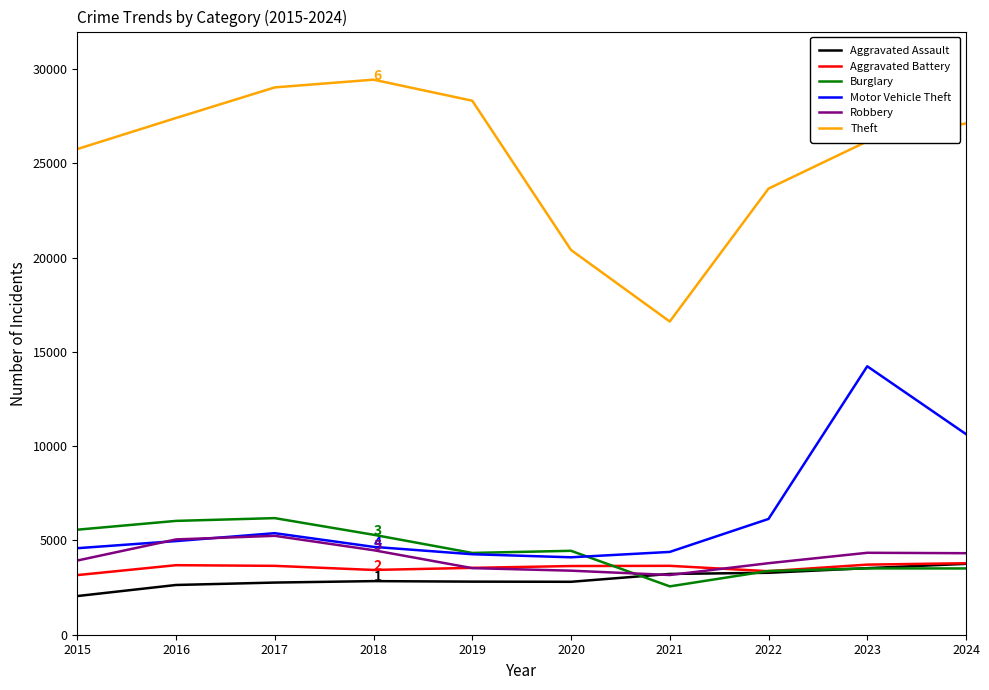

True or false: Motor Vehicle Theft and Aggravated Assault cross at least once.

False